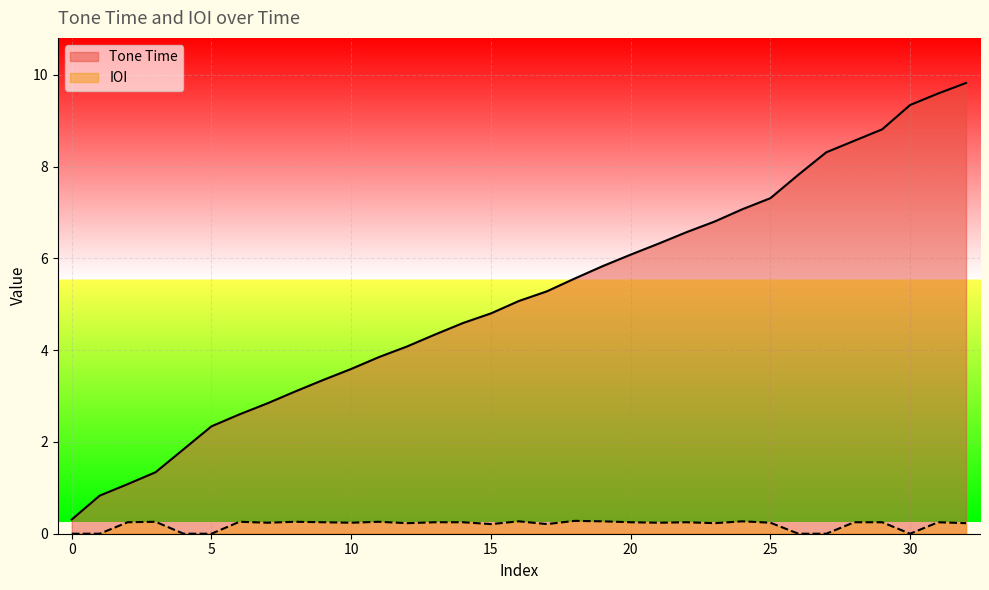

True or false: IOI and Tone Time intersect in this chart.

False